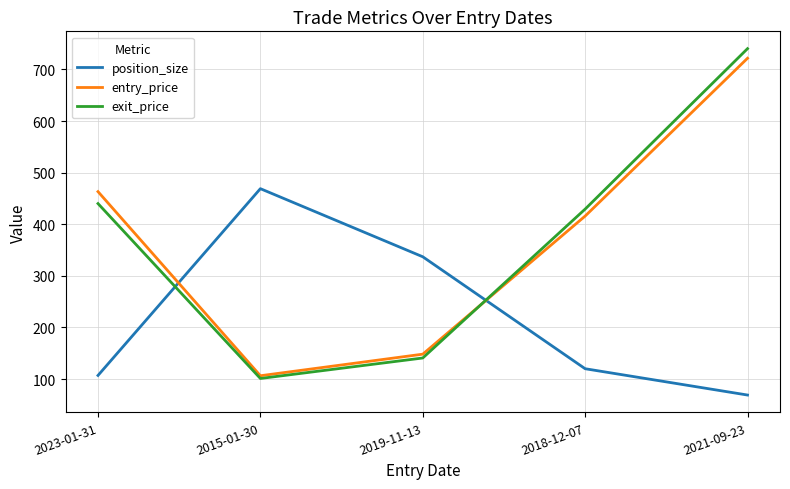

Is the value of entry_price at 2019-11-13 greater than the value of exit_price at 2021-09-23?

No